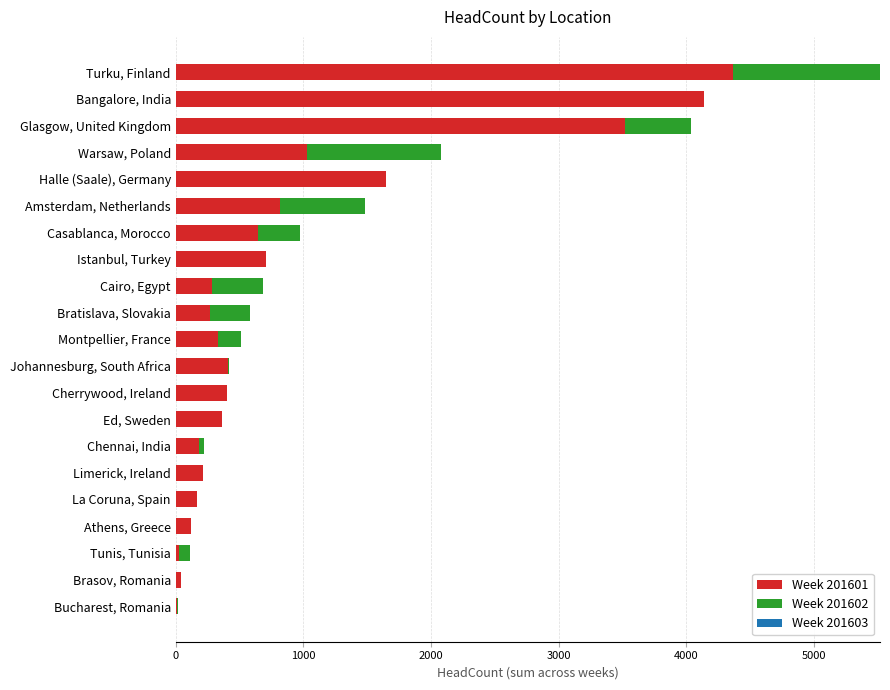

True or false: Week 201601 has a value of 1773 at Glasgow, United Kingdom.

False